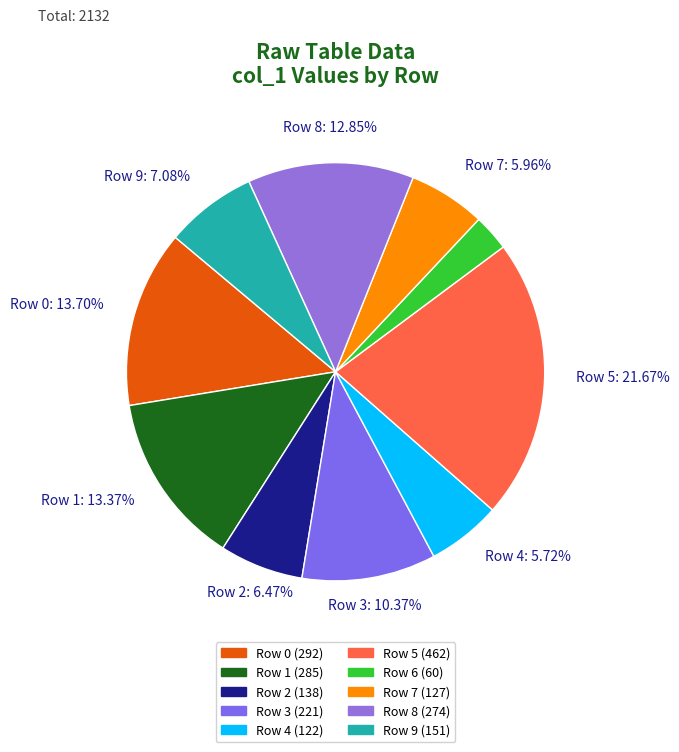

Is there a majority slice in this chart?

No